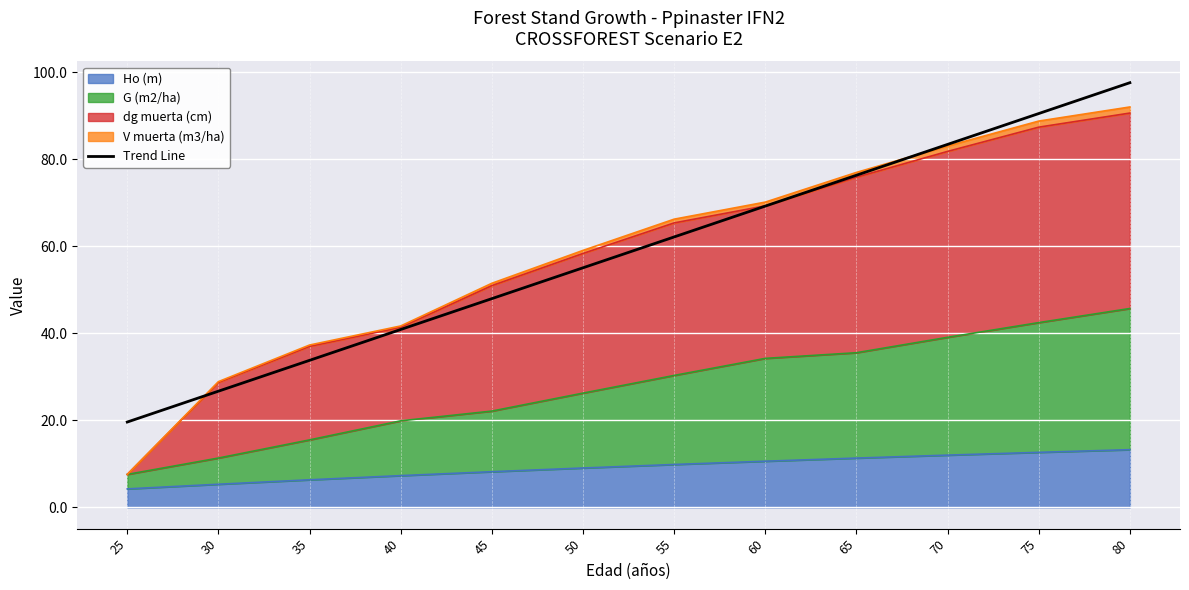

What is the average value?

58.6